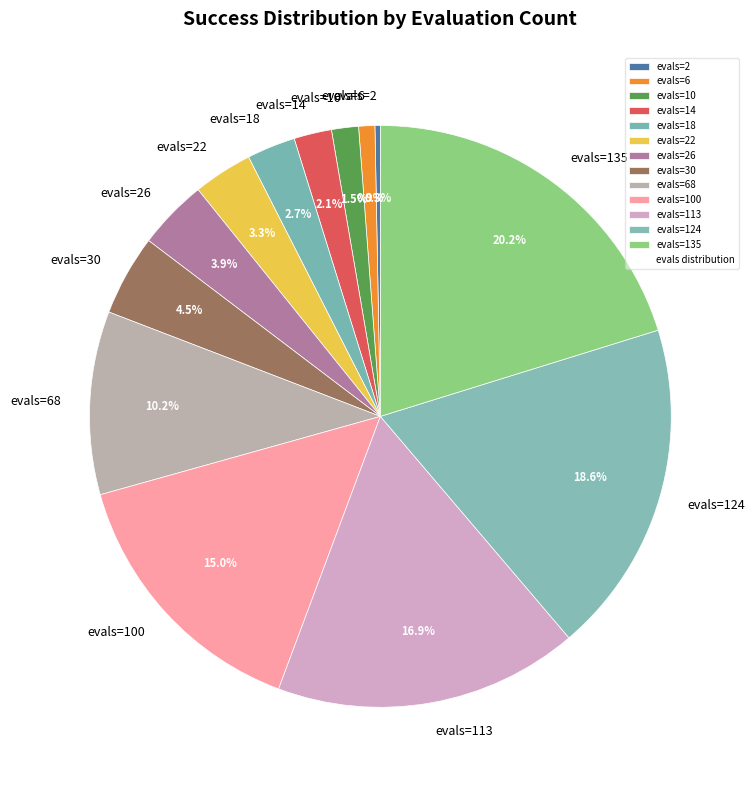

How many slices are in this pie chart?

13